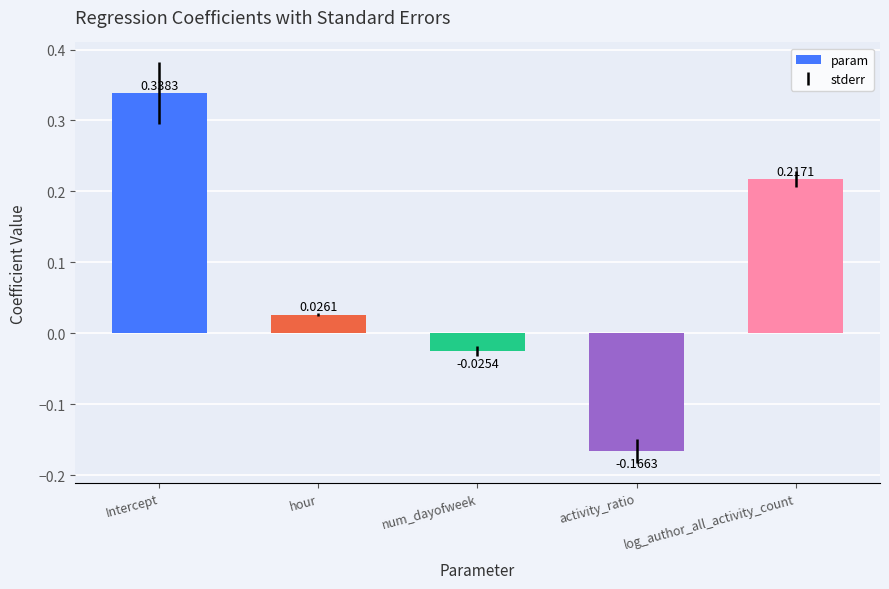

Where is the data nearest to the value 0?

num_dayofweek